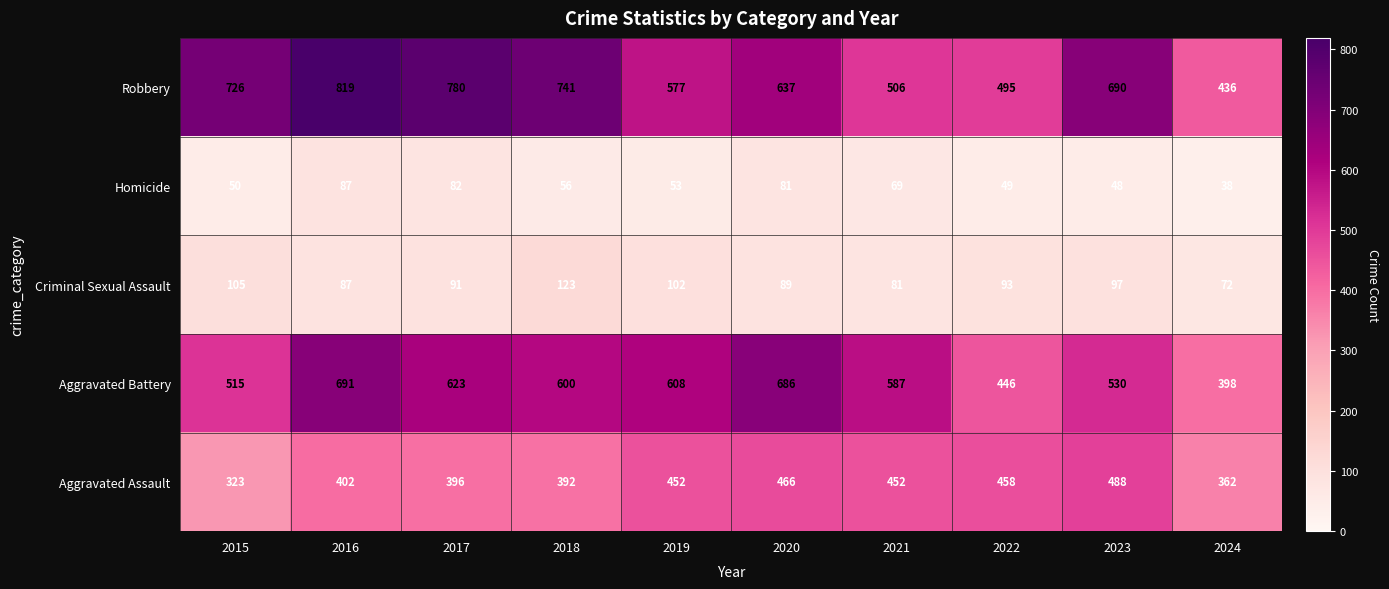

Is the value of Aggravated Battery at 2016 greater than the value of Aggravated Assault at 2024?

Yes